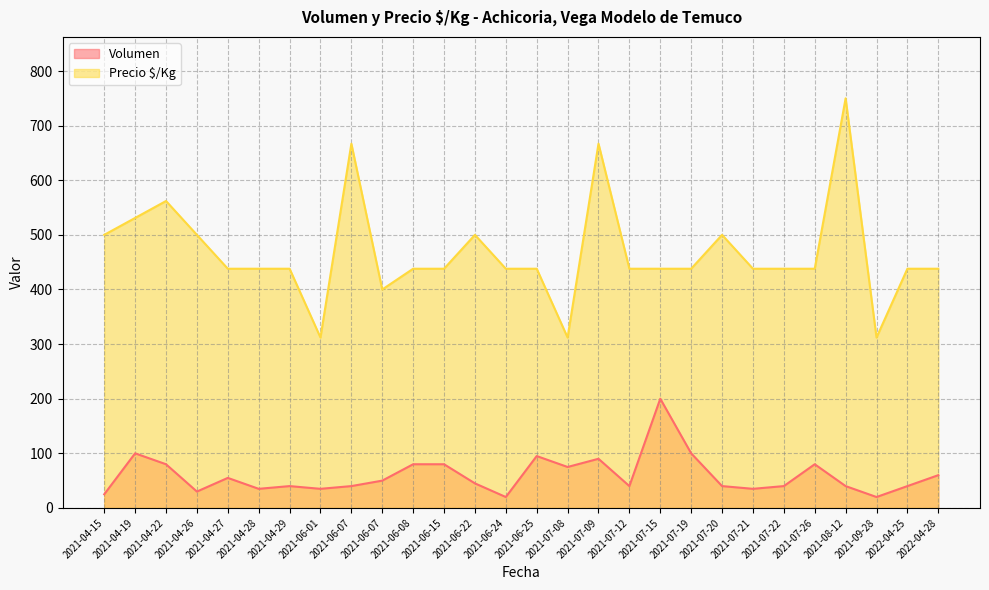

Which series has the largest total across all categories?

Precio $/Kg